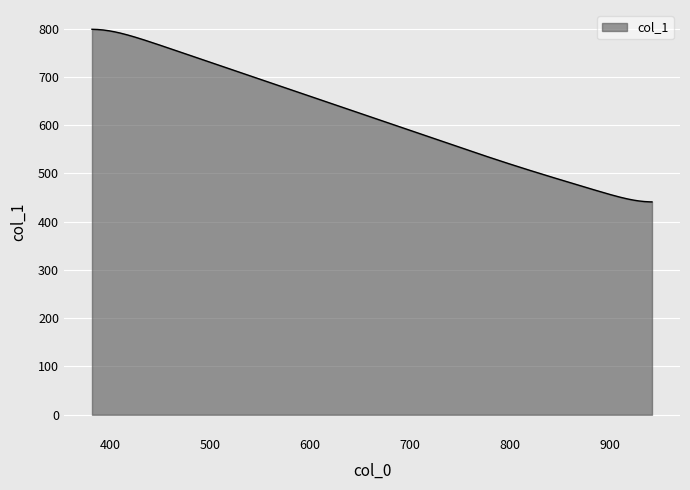

What is the smallest value displayed?

441.1